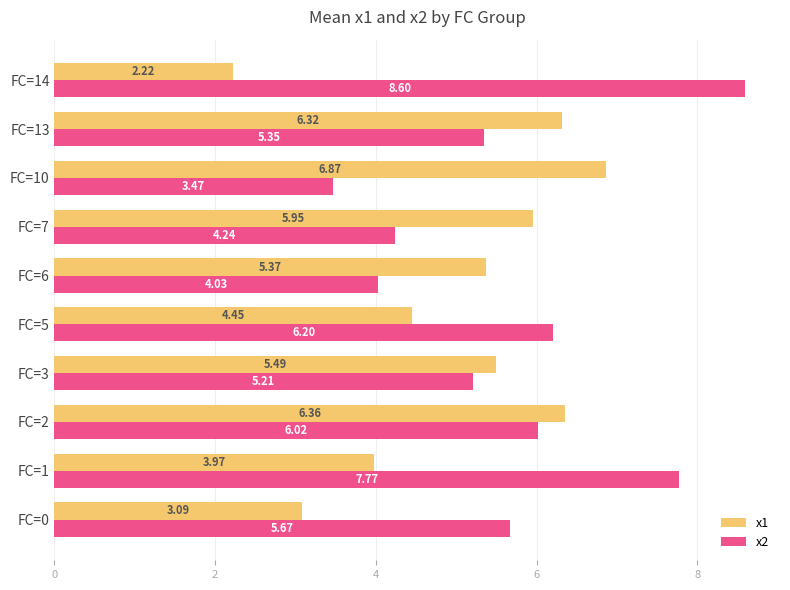

Count the number of categories in the chart.

10